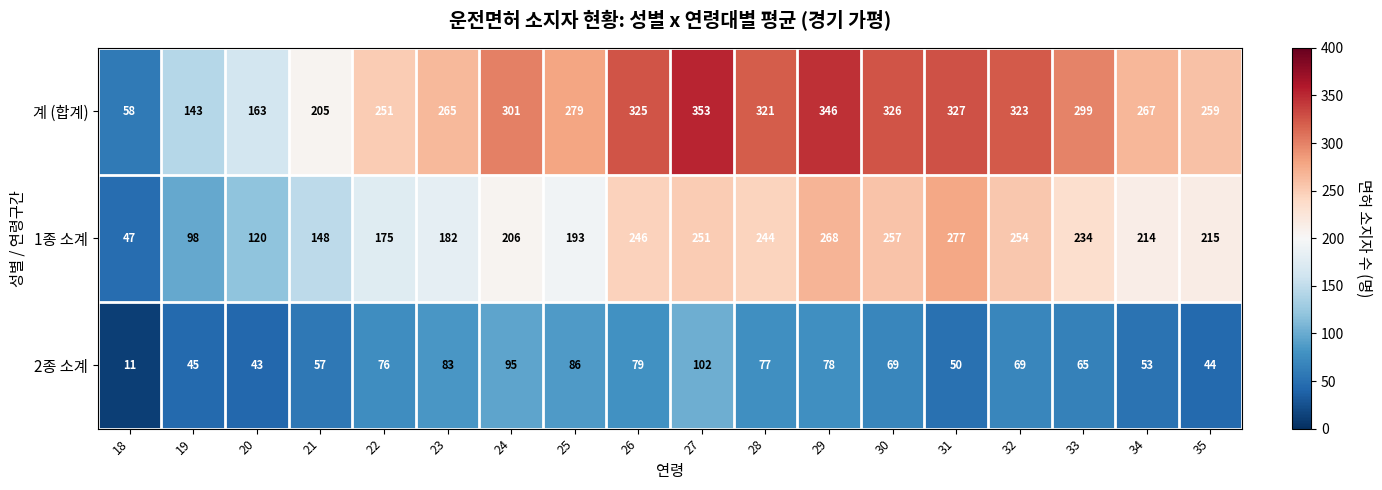

Between 24 and 34, which series saw the biggest shift?

2종 소계